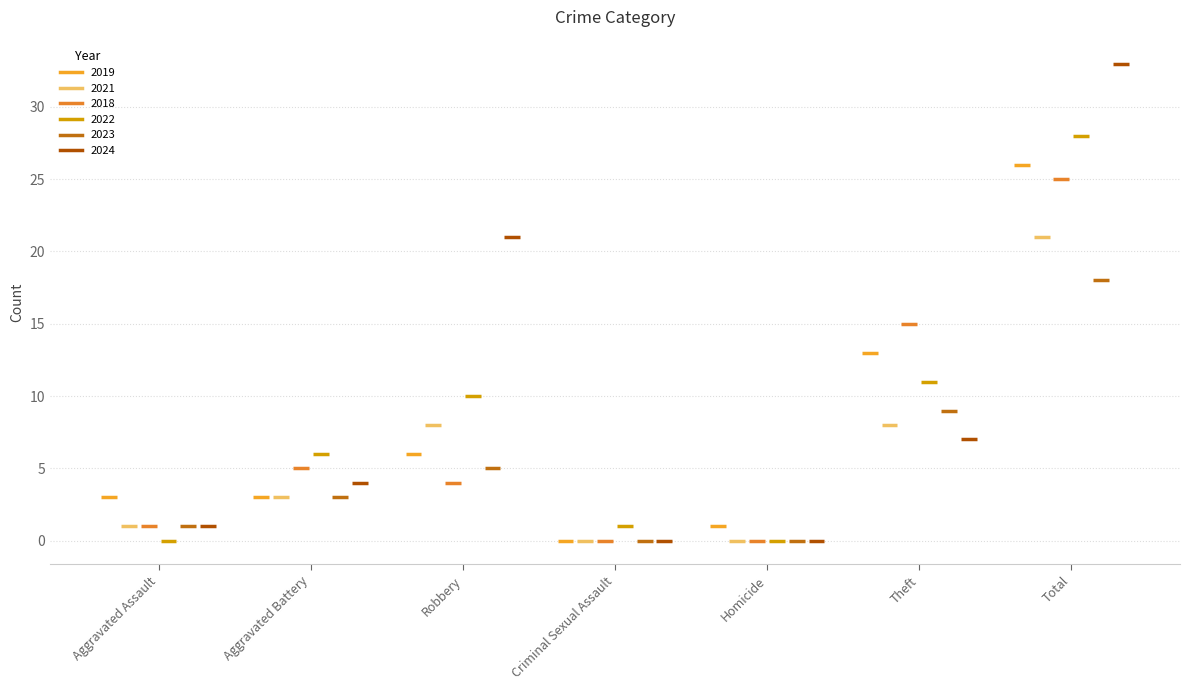

What is the difference between the highest and lowest values at Homicide?

1